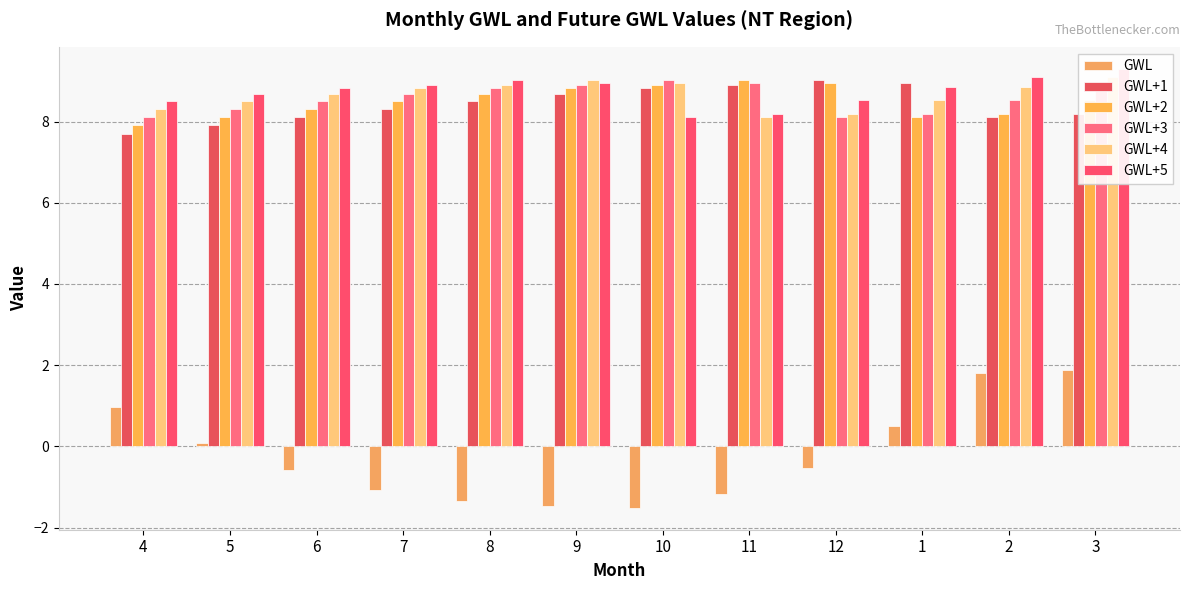

Is it true that GWL+5 equals 8.7 at 5?

True